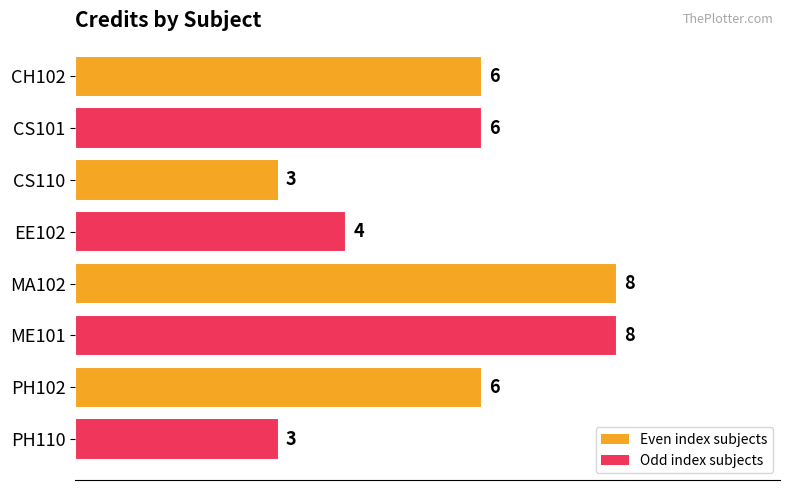

Reading top to bottom, what are all the values shown in this chart?

CH102=6	CS101=6	CS110=3	EE102=4	MA102=8	ME101=8	PH102=6	PH110=3